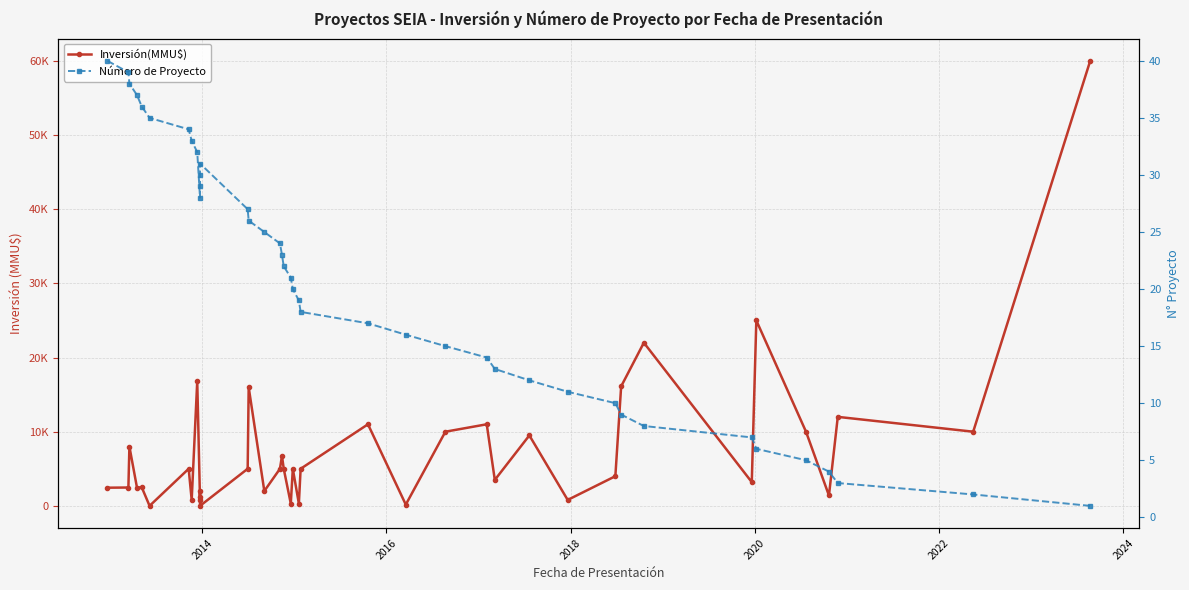

At how many categories does at least one series exceed 20361?

3